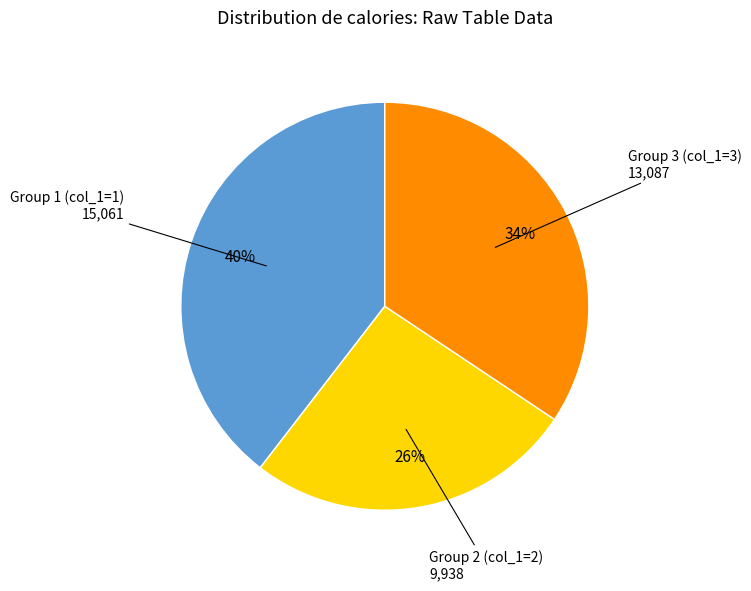

To the nearest percent, what is the average slice percentage?

33%